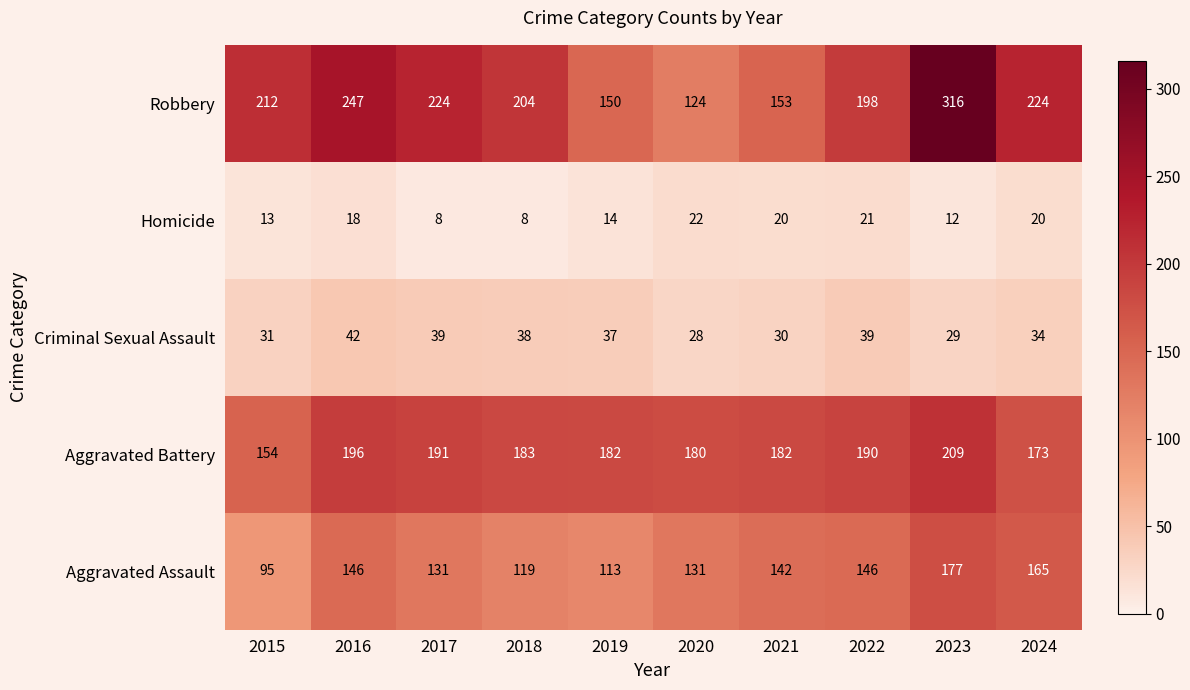

What is the sum of all Aggravated Assault values?

1365